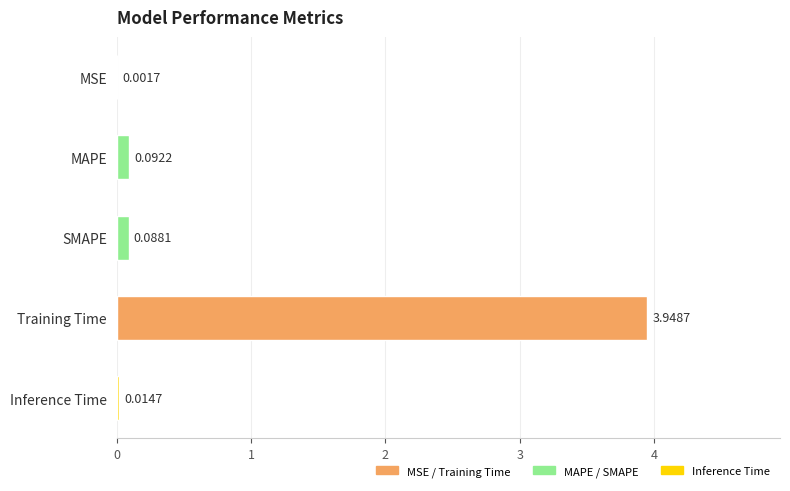

What is the sum of all values?

4.1